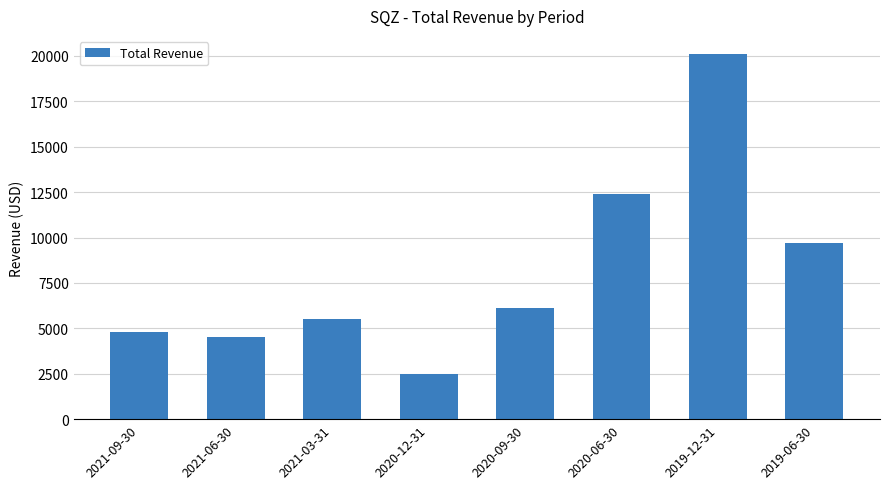

Reading left to right, extract all data points from this chart.

4800	4500	5500	2500	6100	12400	20100	9700